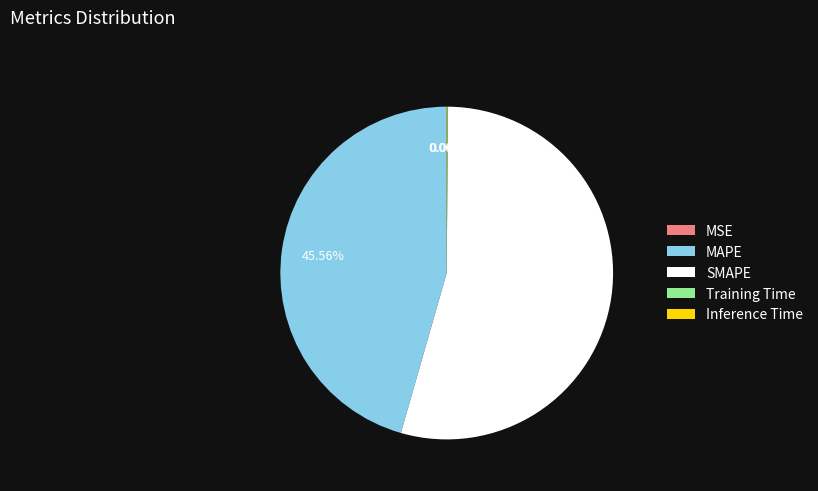

Which slice is the largest?

SMAPE